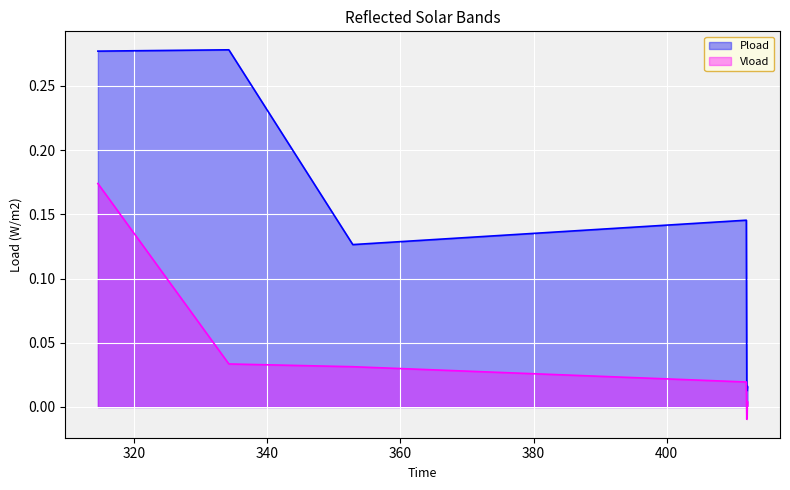

Which series has the widest spread of values?

Pload